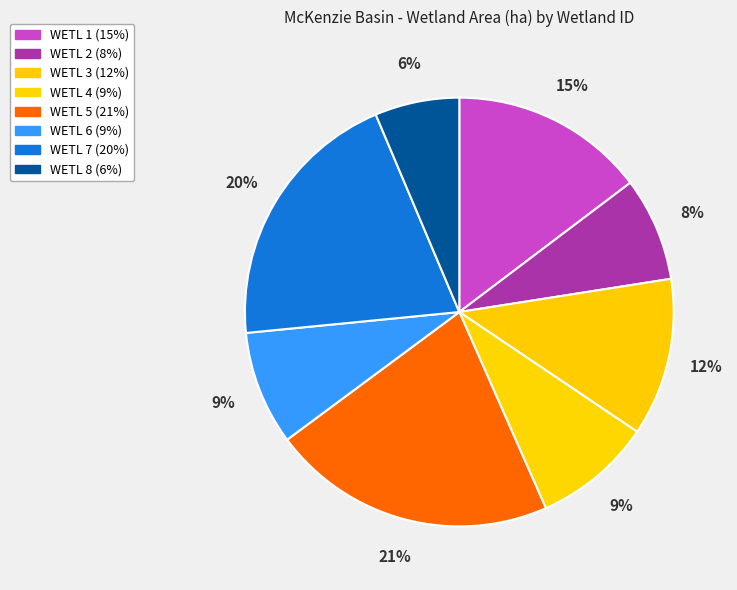

How many segments does this pie chart have?

8